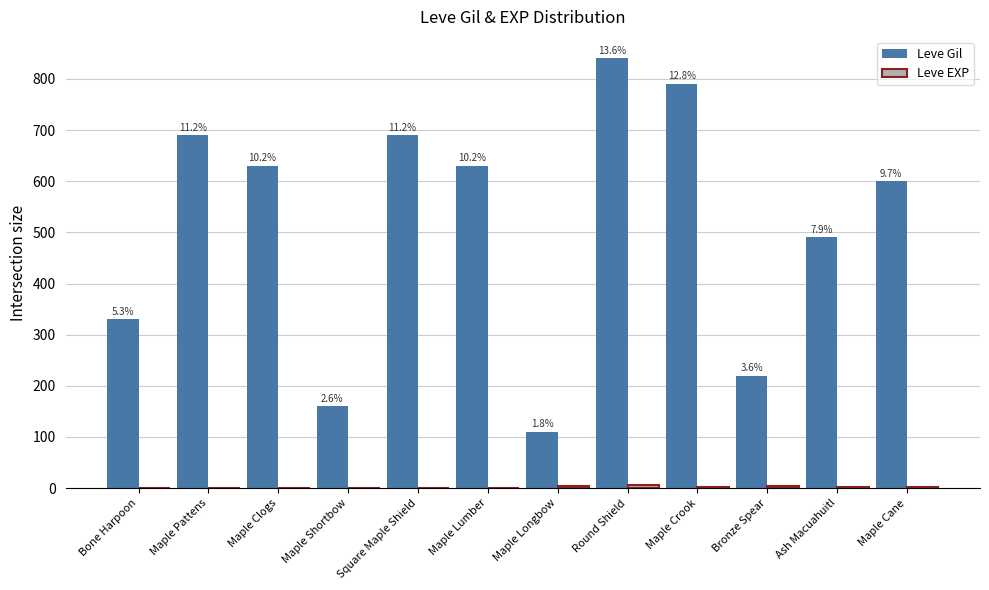

Are the bars horizontal?

No